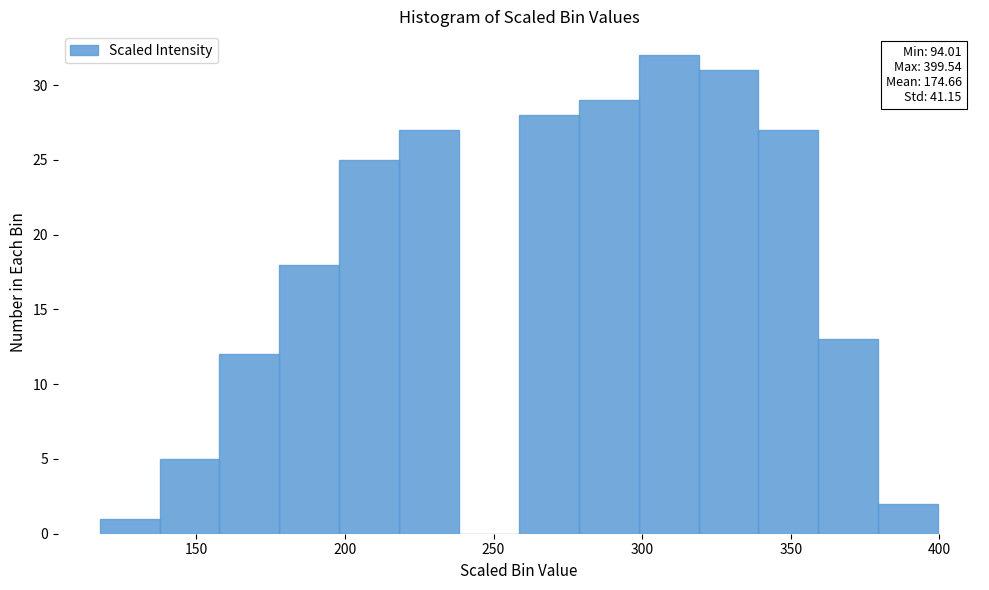

Which range on the x-axis has the tallest bar?

300 to 320